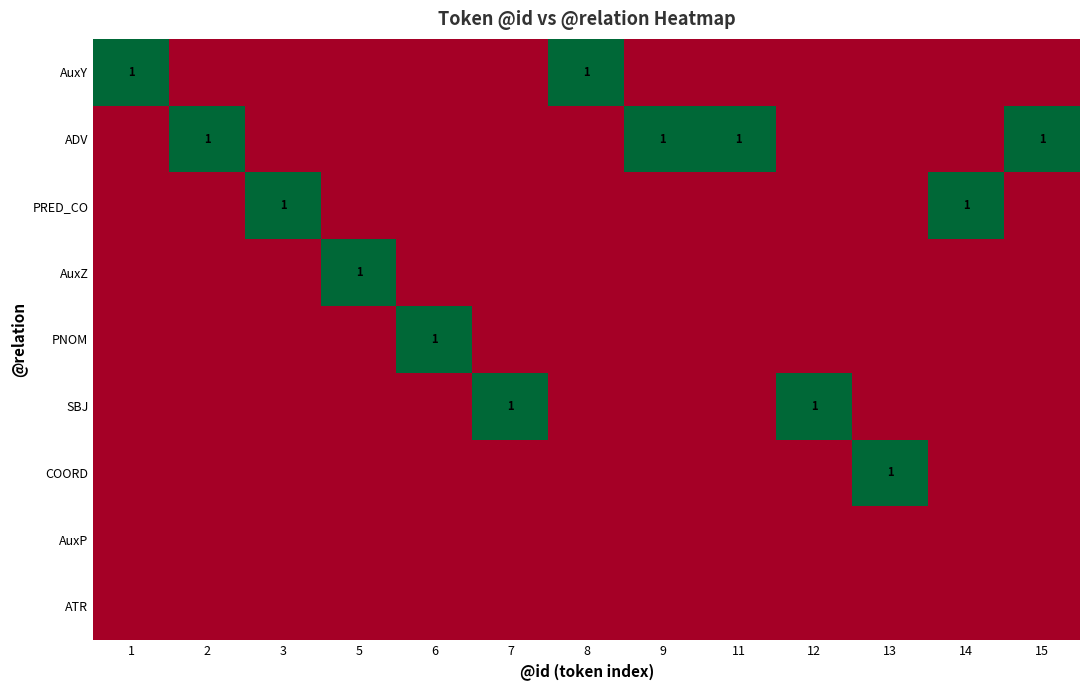

The AuxY series shows 0 at 8. True or false?

False